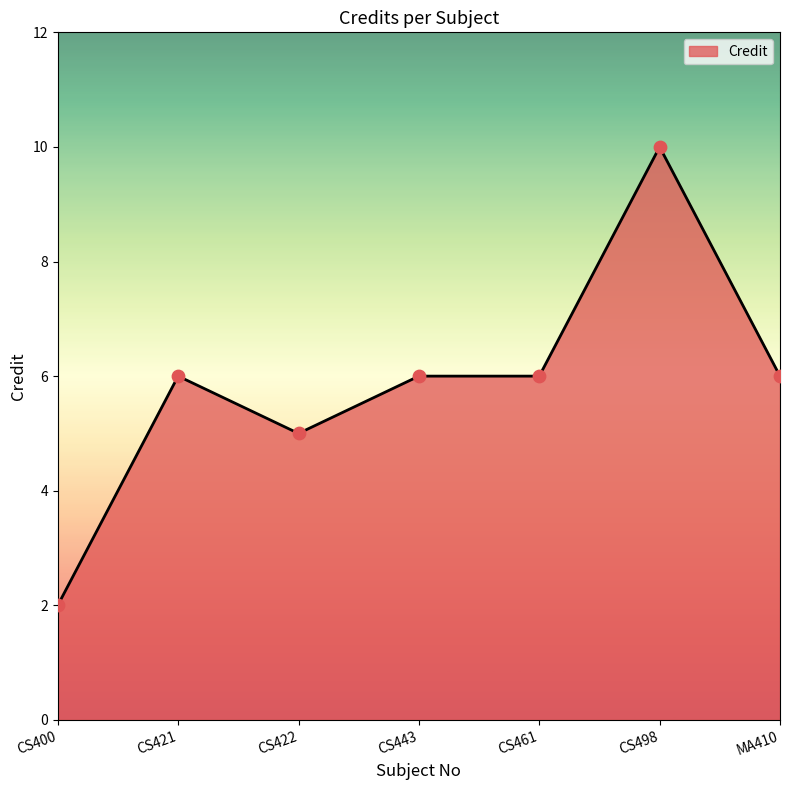

Approximately how many times larger is the value at CS400 compared to CS443?

0.3